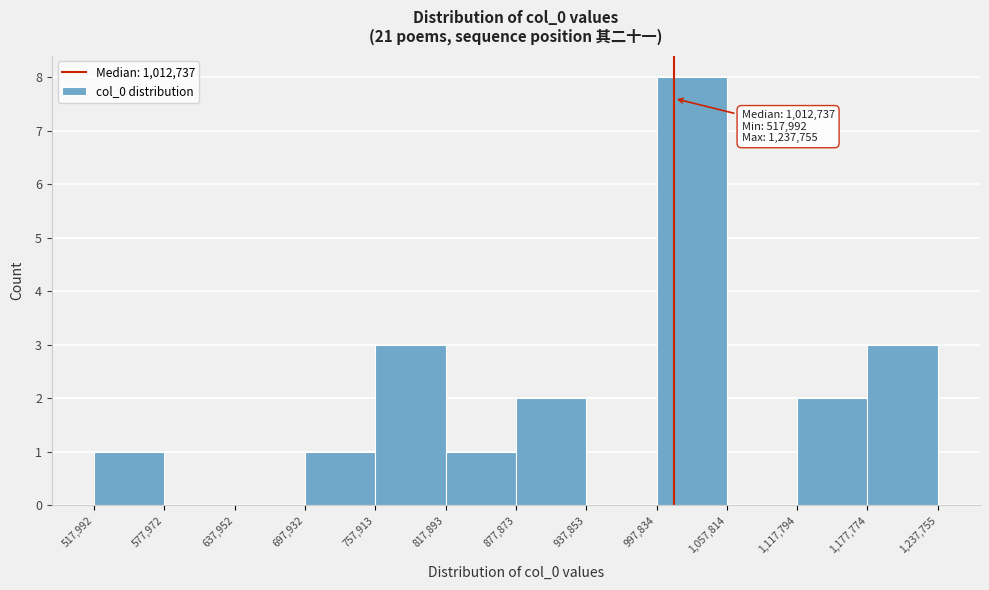

Over which range of the x-axis is the bar tallest?

997,834 to 1,057,814